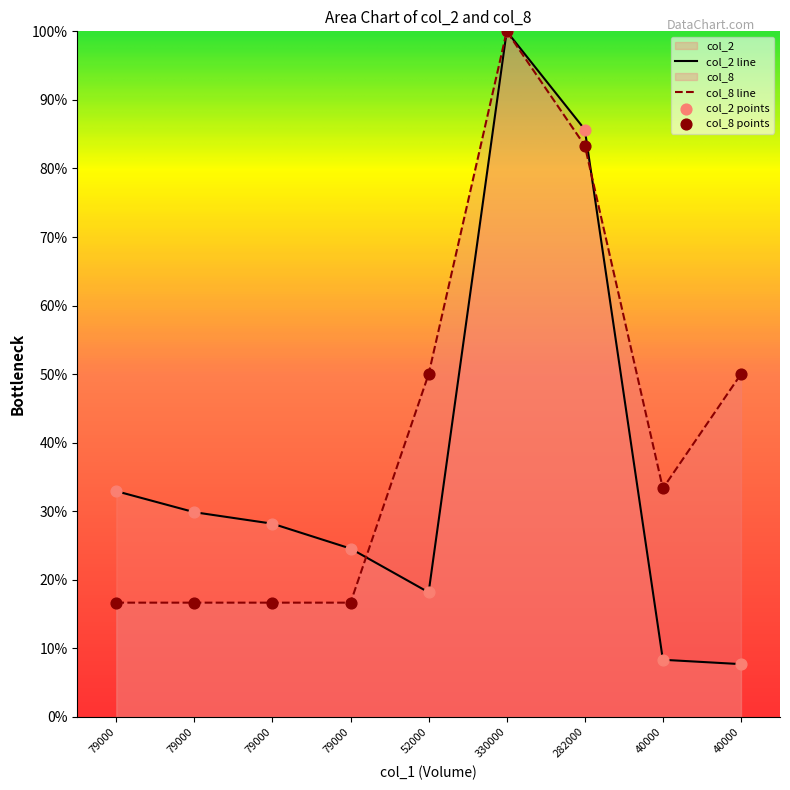

Is the value of col_2 at 79000 greater than the value of col_8 at 79000?

Yes